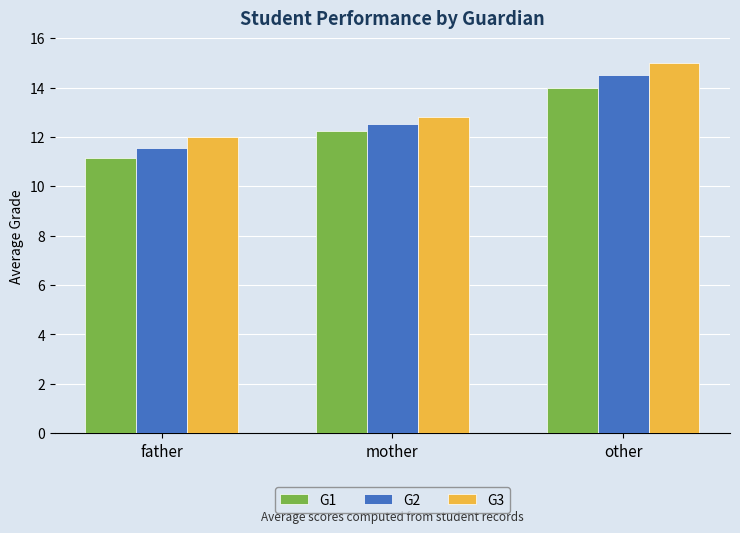

What is the difference between the maximum and minimum values in the G1 series?

2.9